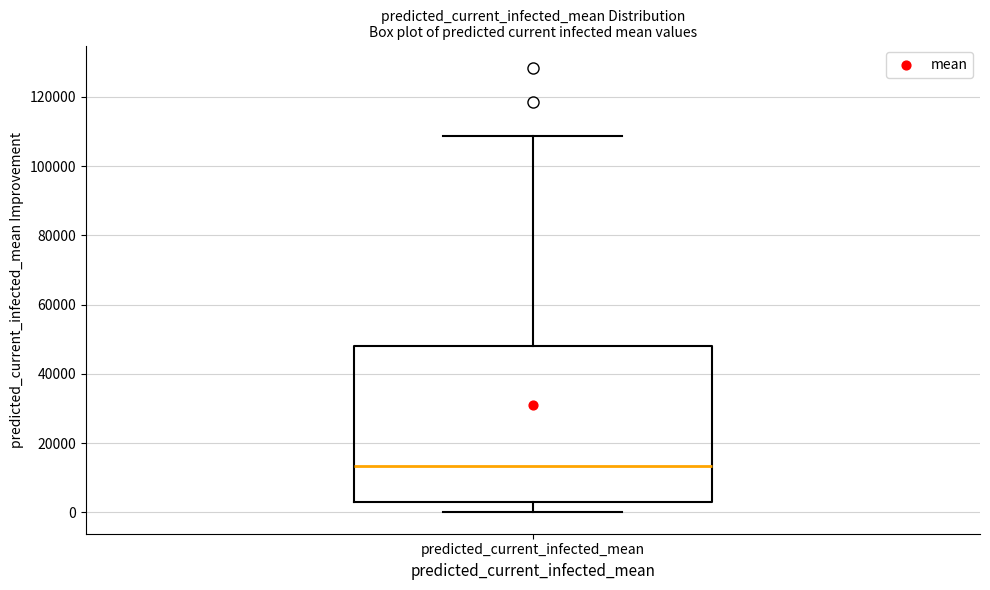

Read this box plot against the y-axis: the position of the median line, the range covered by the box, and the ends of both whiskers. The values are not printed on the chart, so give them approximately, as read against the axis.

median 14000, box 2000 to 48000, whiskers 0 to 108000